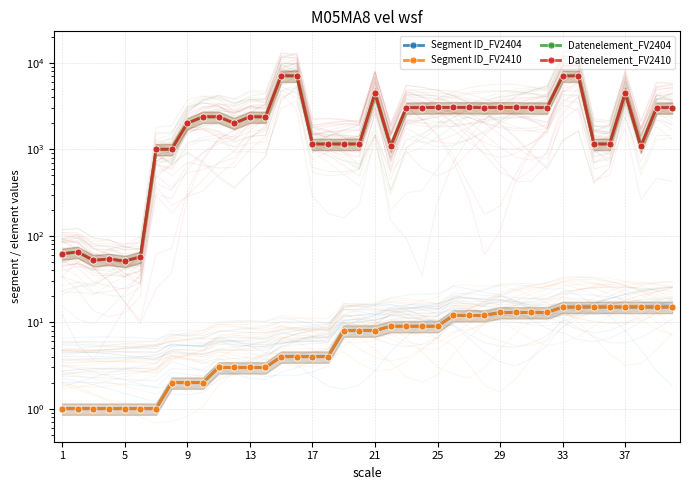

What is the difference between the maximum and minimum values in the Datenelement_FV2404 series?

7030